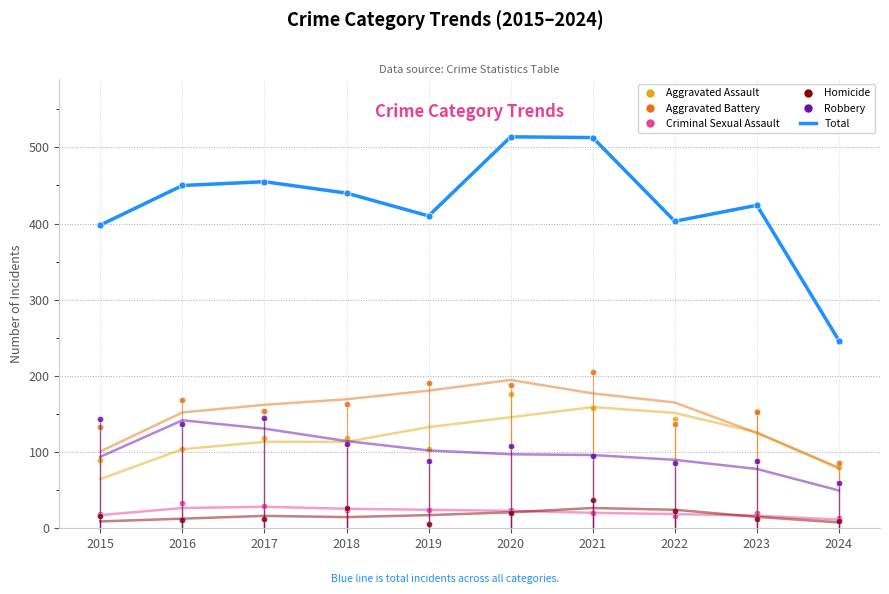

How many points are lower than both their immediate neighbors (excluding endpoints)?

2